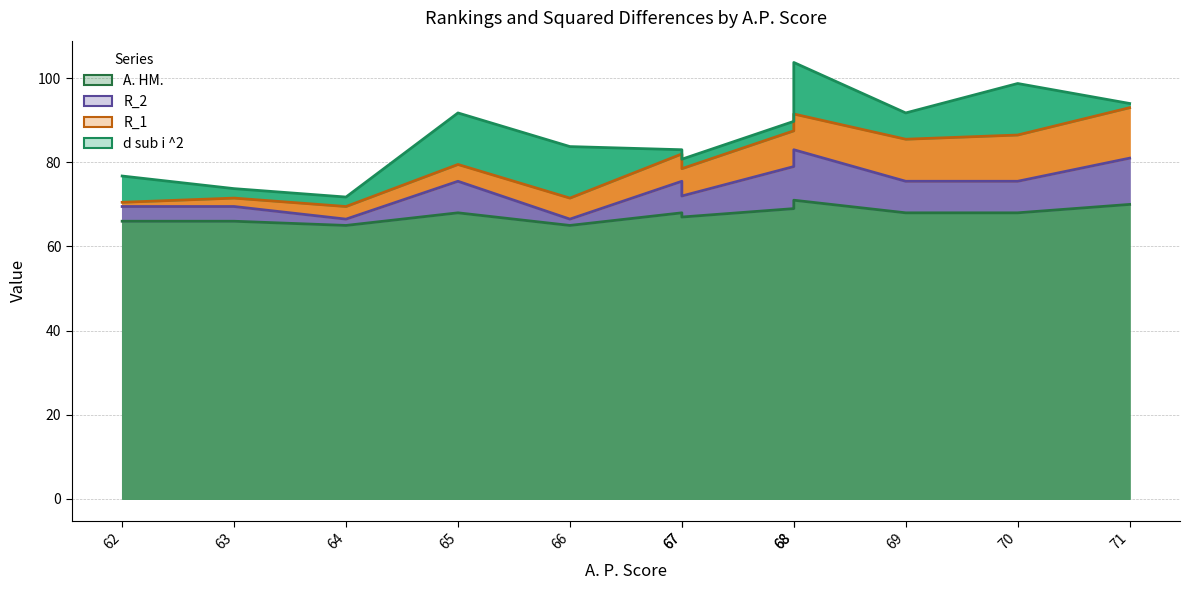

Reading left to right, extract all data points from this chart.

d sub i ^2: 65=12.2	63=2.2	67=1.0	64=2.2	68=2.2	62=6.2	70=12.2	66=12.2	68=12.2	67=2.2	69=6.2	71=1.0
R_1: 65=4.0	63=2.0	67=6.5	64=3.0	68=8.5	62=1.0	70=11.0	66=5.0	68=8.5	67=6.5	69=10.0	71=12.0
R_2: 65=7.5	63=3.5	67=7.5	64=1.5	68=10.0	62=3.5	70=7.5	66=1.5	68=12.0	67=5.0	69=7.5	71=11.0
A. HM.: 65=68.0	63=66.0	67=68.0	64=65.0	68=69.0	62=66.0	70=68.0	66=65.0	68=71.0	67=67.0	69=68.0	71=70.0